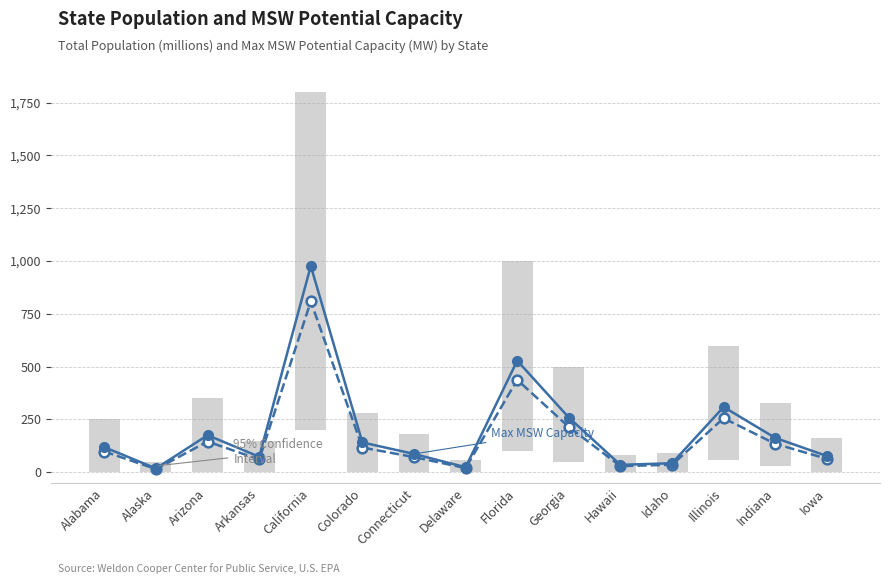

What is the label of the 5th bar from the right?

Hawaii